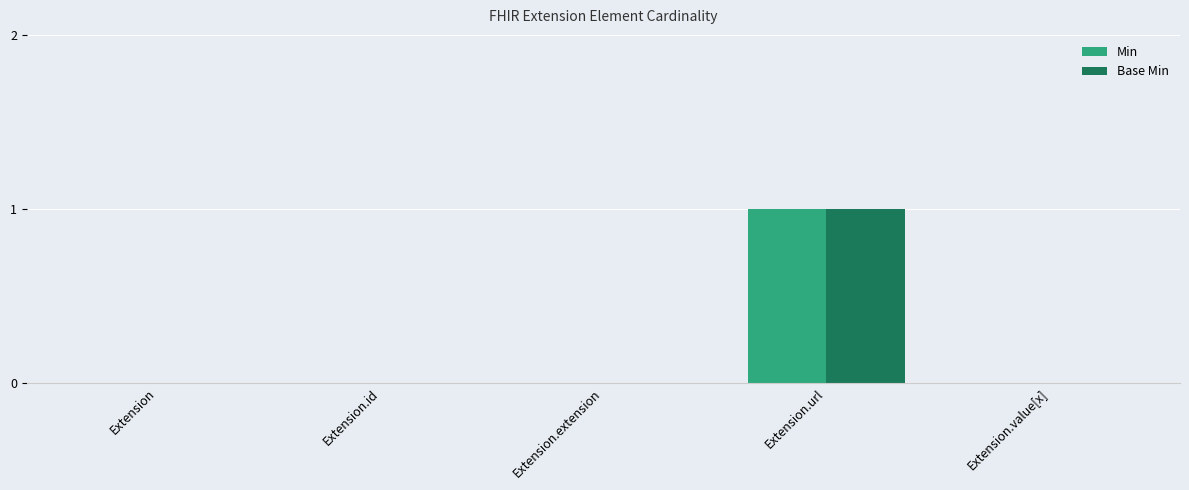

Count the Min values in the range 0 to 1.

5